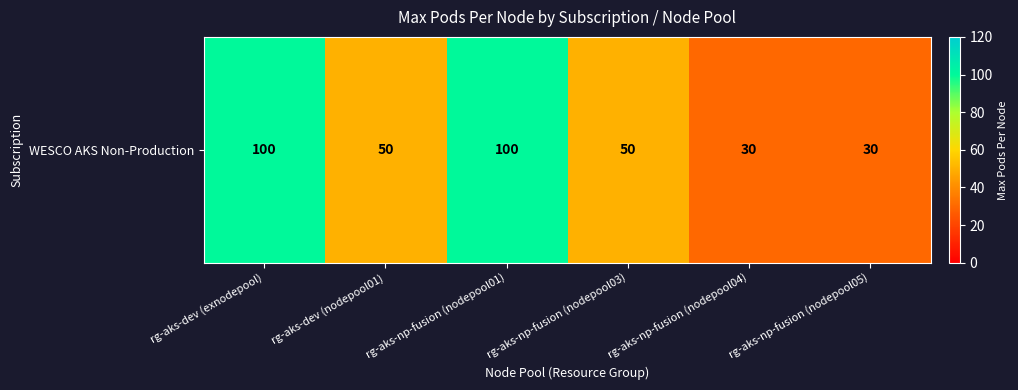

What is the smallest value displayed?

30